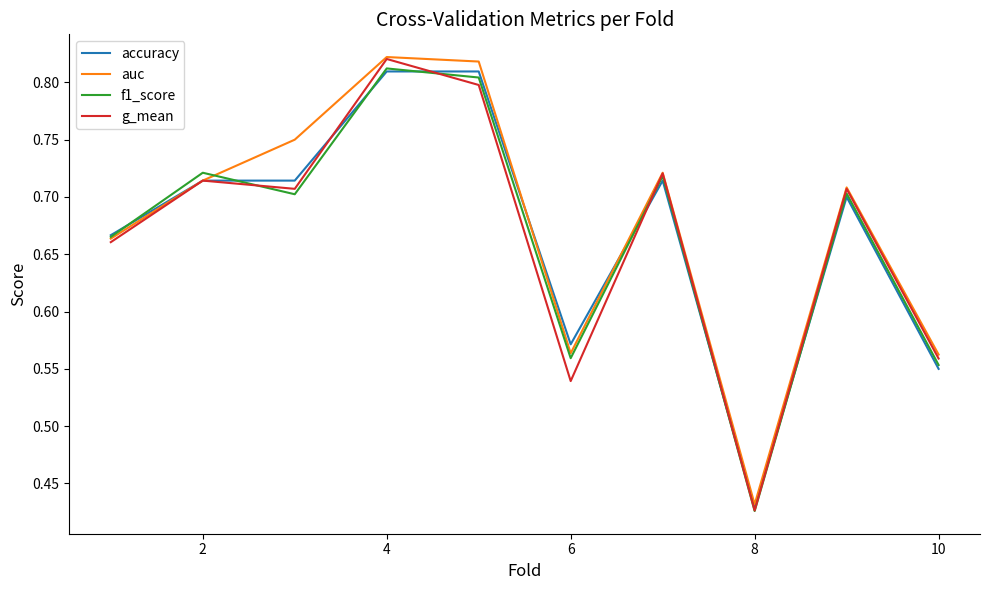

At which category is the sum across all series the highest?

4